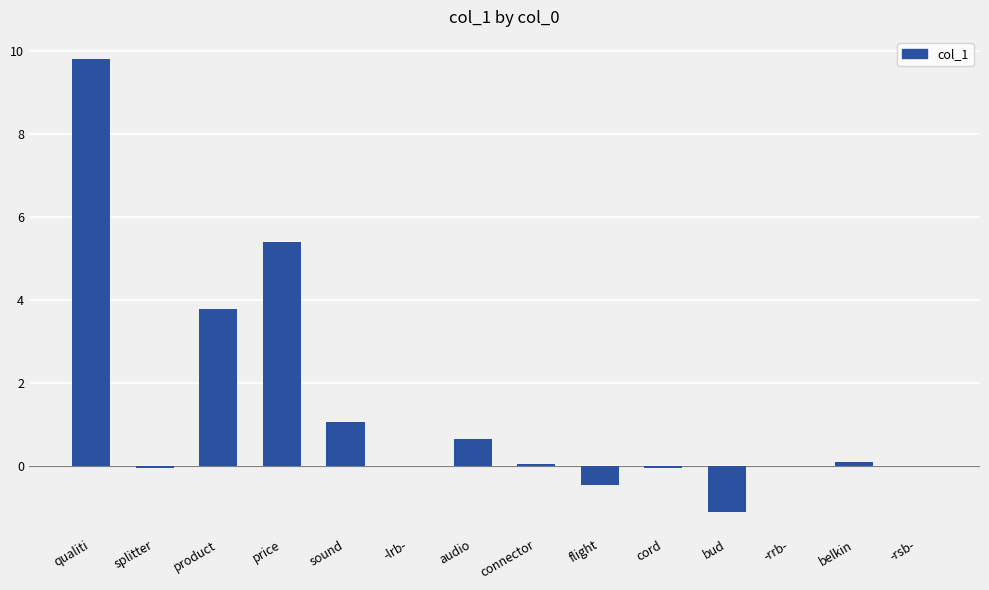

How many series are shown in this chart?

1